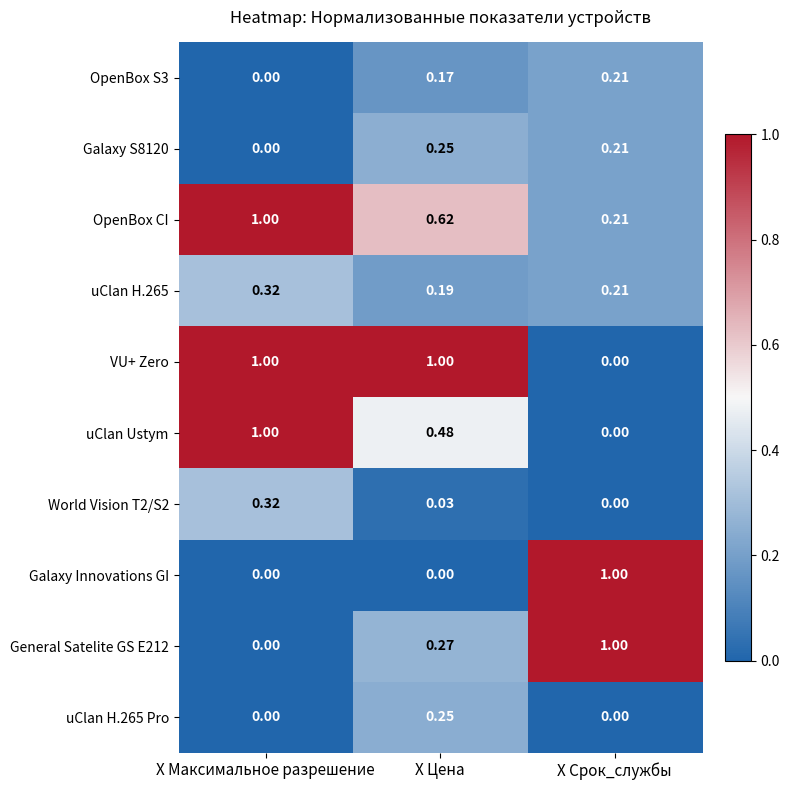

Which series has the largest total across all categories?

VU+ Zero